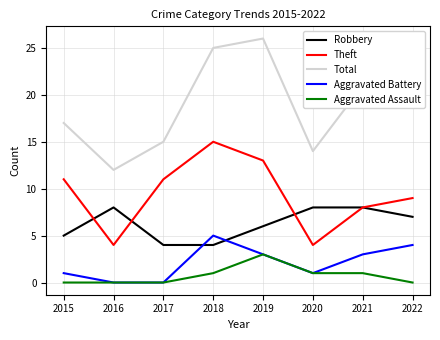

How many lines are shown in the chart?

5